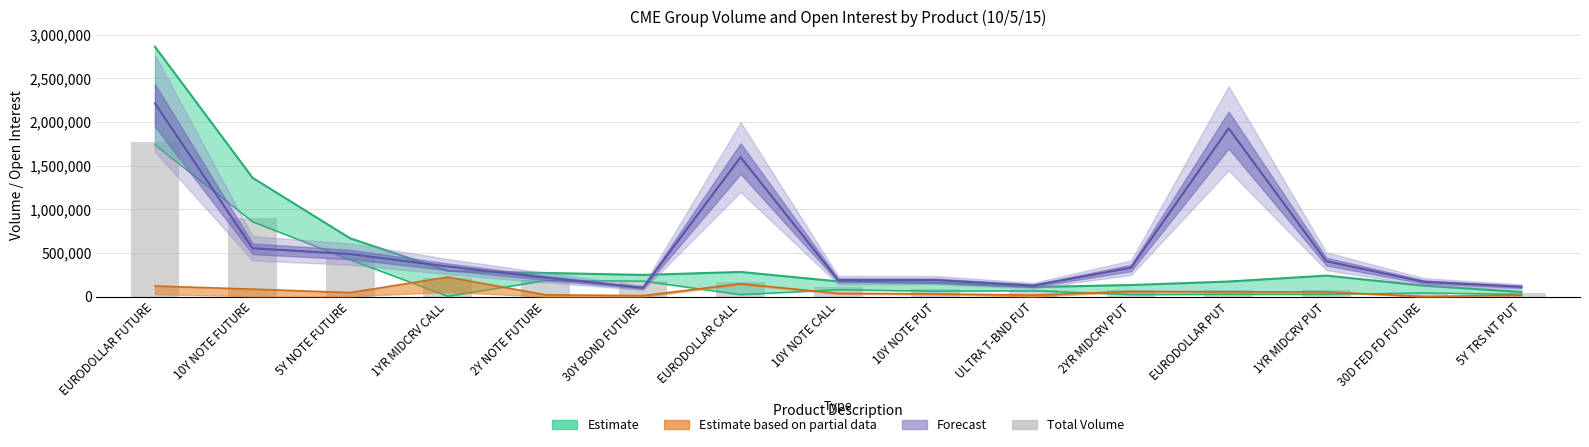

At which label does the data first exceed 111268?

EURODOLLAR FUTURE